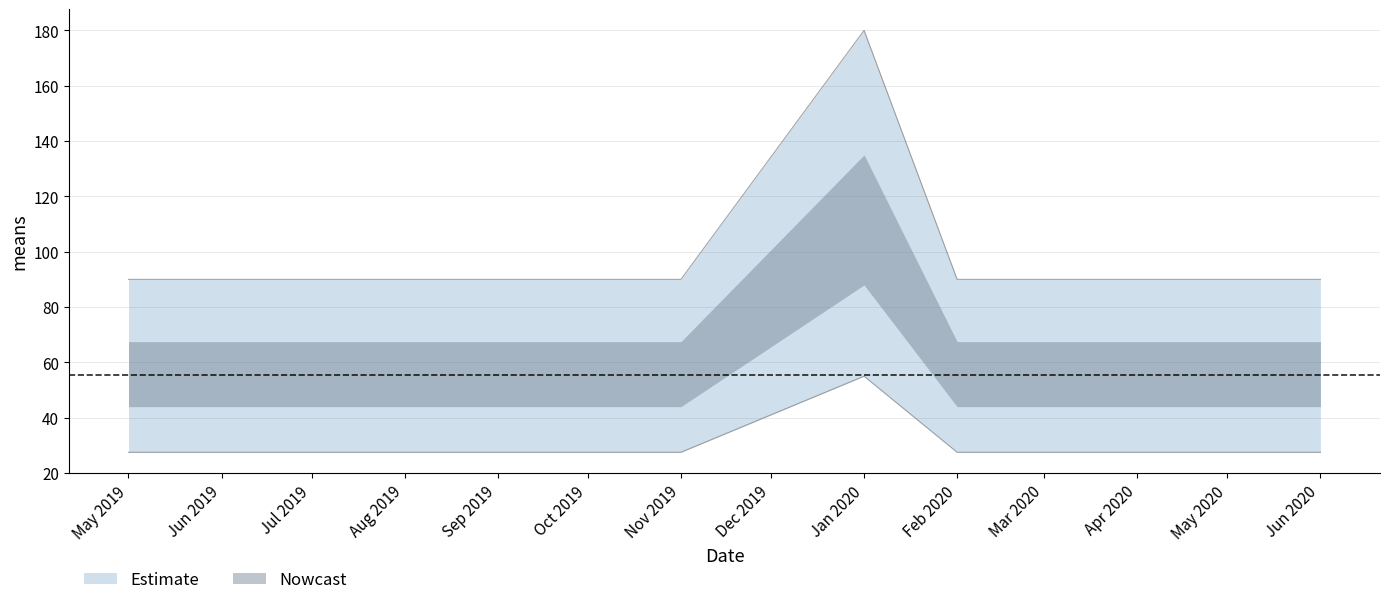

What is the ratio of the value at Oct 2019 to the value at Feb 2020?

1.0